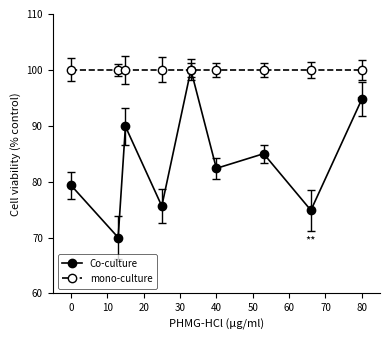

Rank the series by their average value, from highest to lowest.

mono-culture, Co-culture